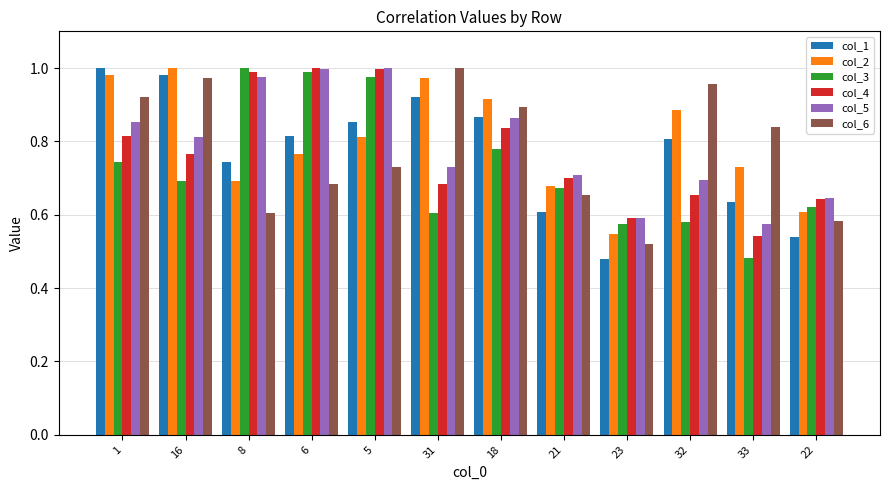

What is the total value across all series at 23?

3.3